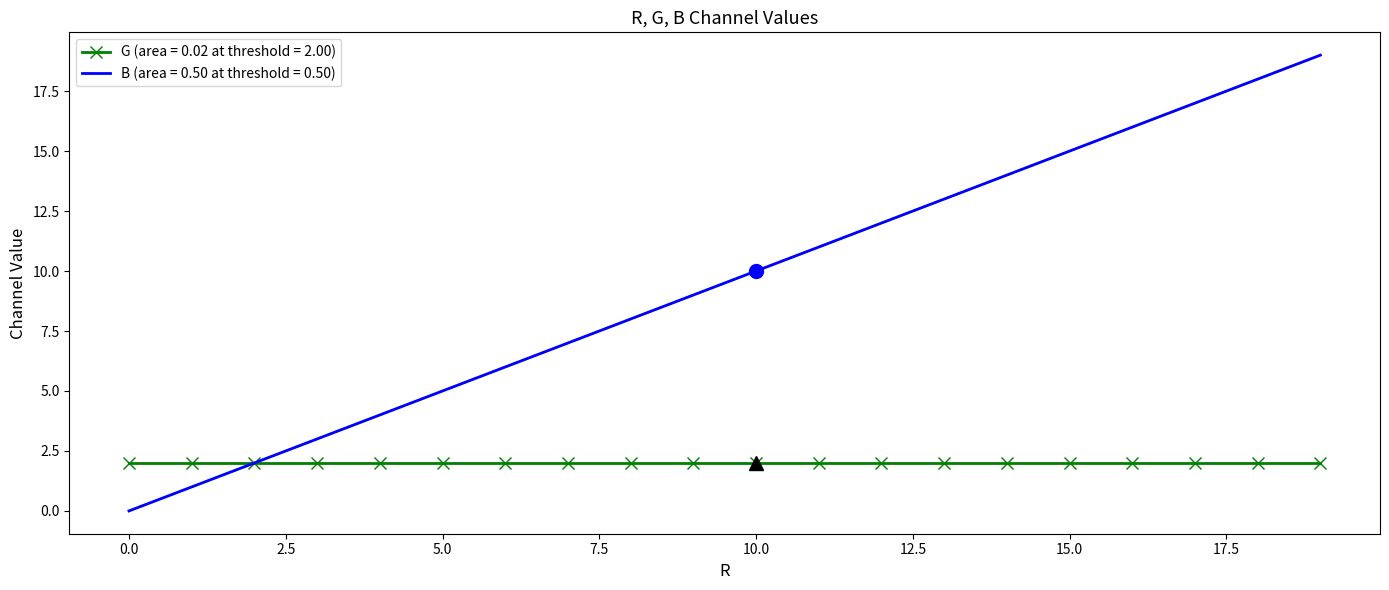

Which series has the largest total across all categories?

B (area = 0.50 at threshold = 0.50)